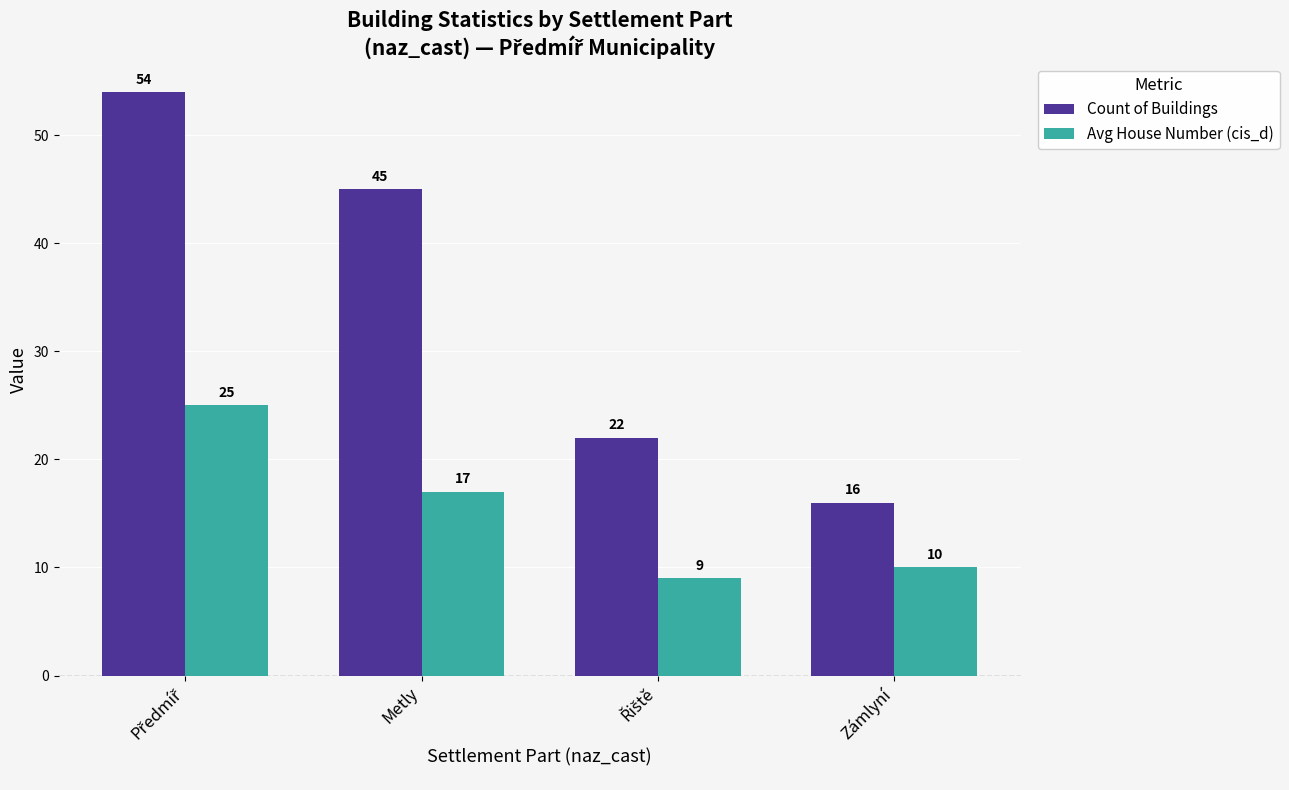

The value of Count of Buildings at Zámlyní is 8. True or false?

False